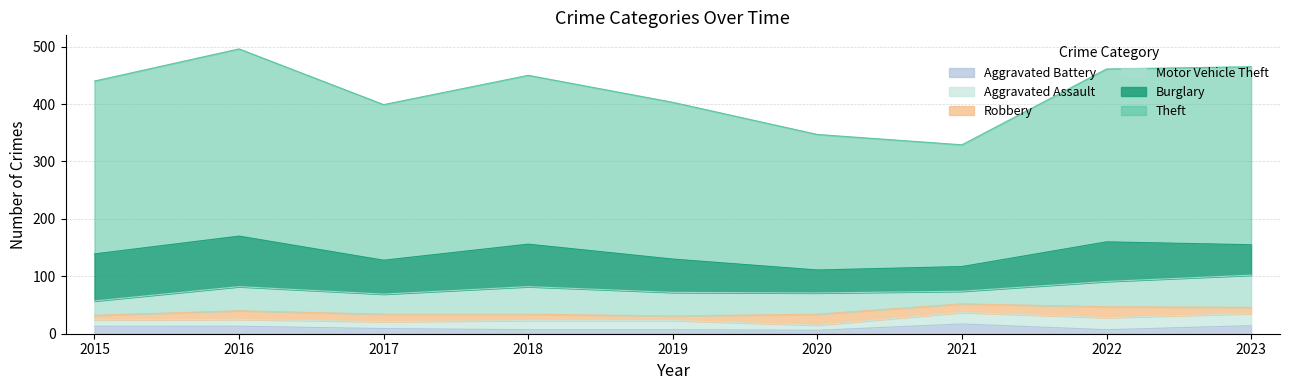

Where is the first local maximum for Motor Vehicle Theft?

2016